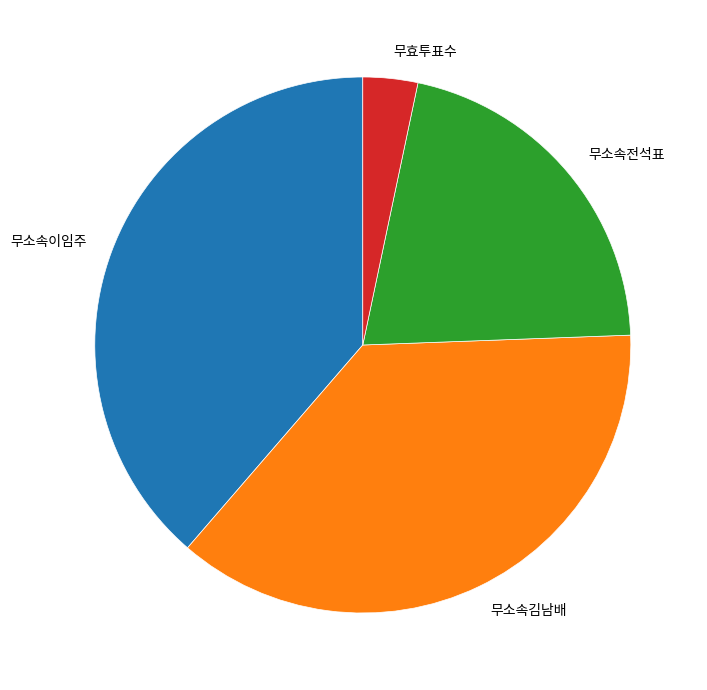

Which has a higher value, 무소속이임주 or 무소속전석표?

무소속이임주